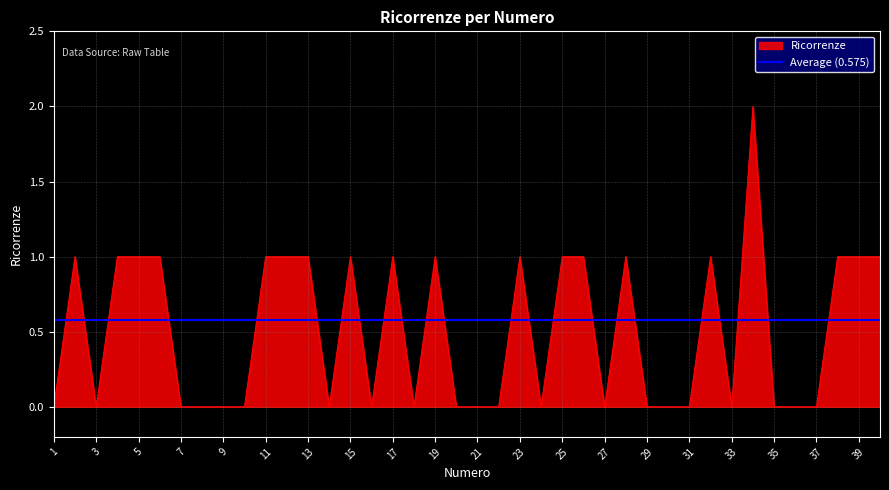

Does the chart have visible grid lines?

Yes